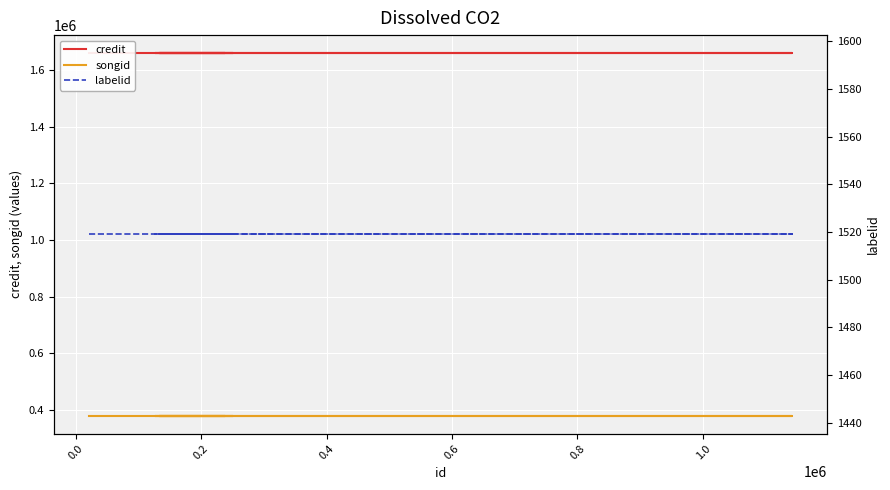

True or false: labelid and songid intersect in this chart.

False